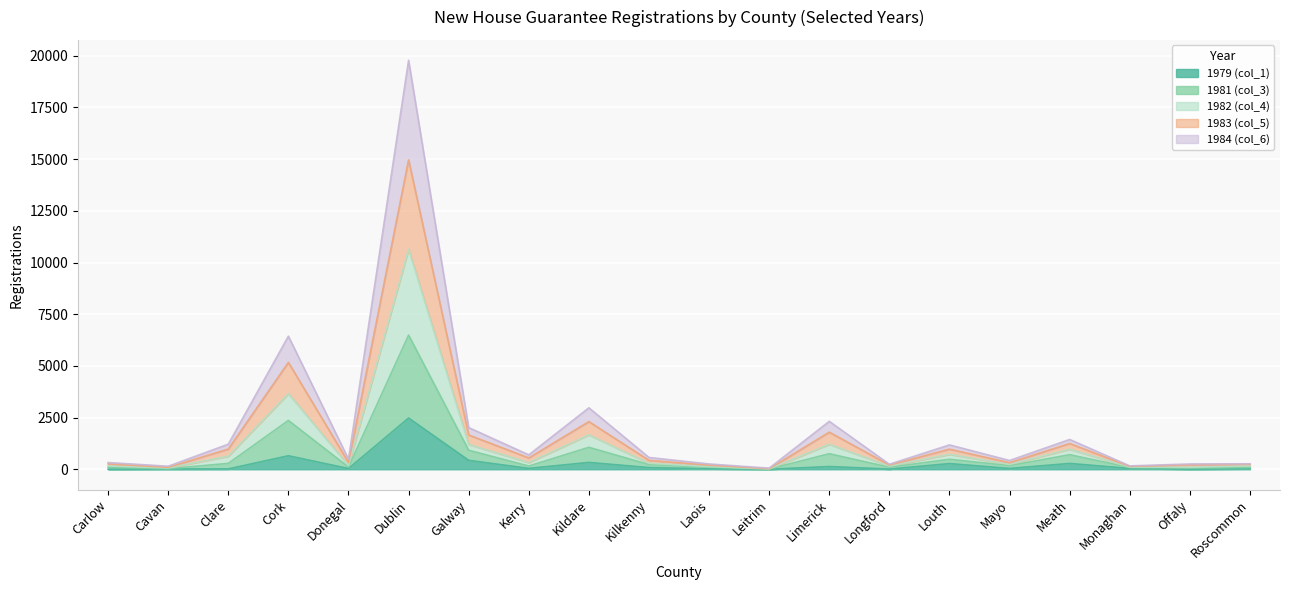

At which category does 1984 (col_6) reach its first local valley?

Cavan